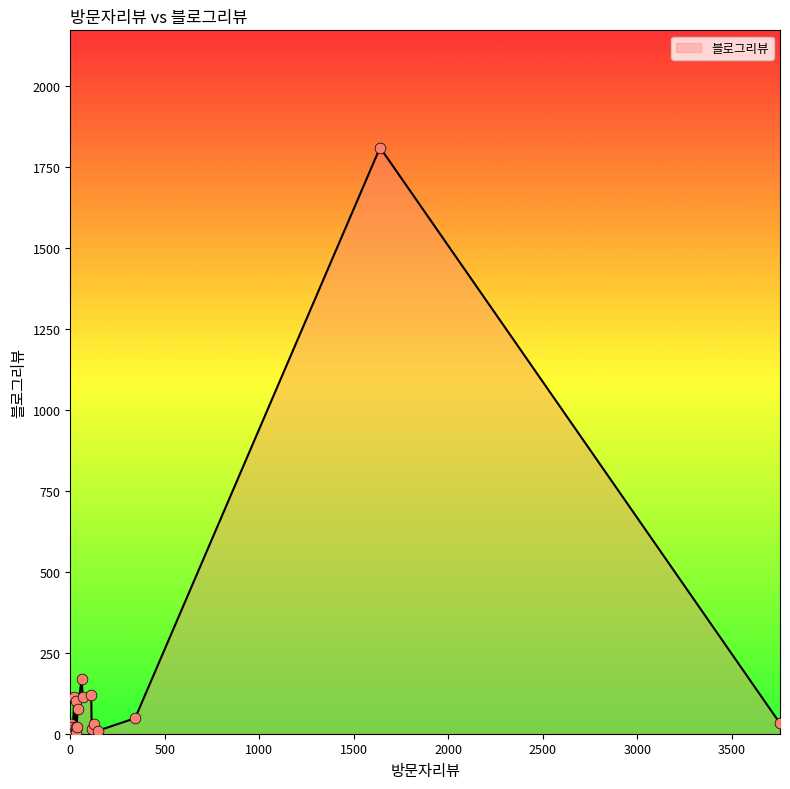

Which has a higher value, 111 or 4?

111